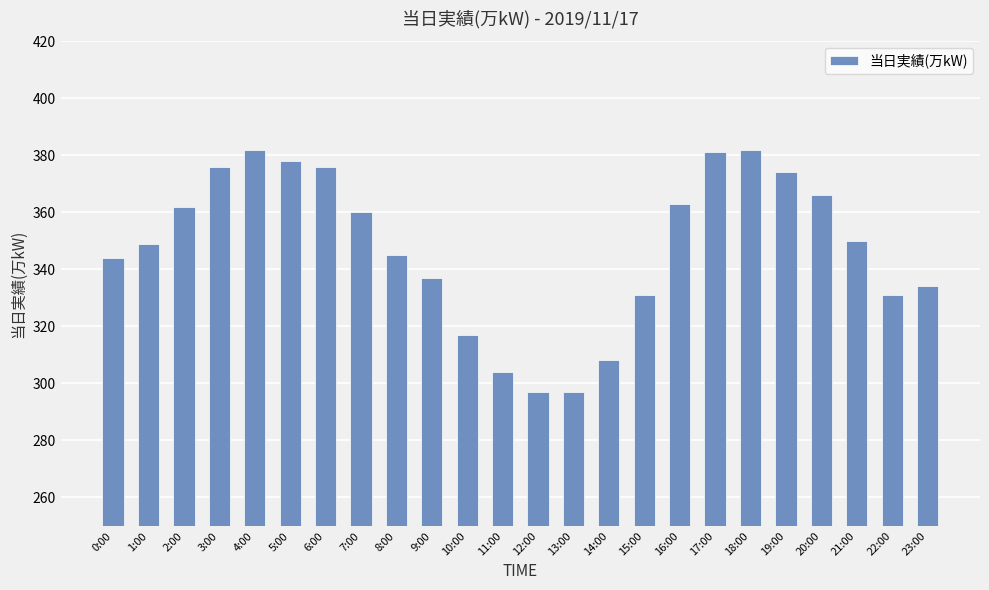

The value at 15:00 is 331. True or false?

True